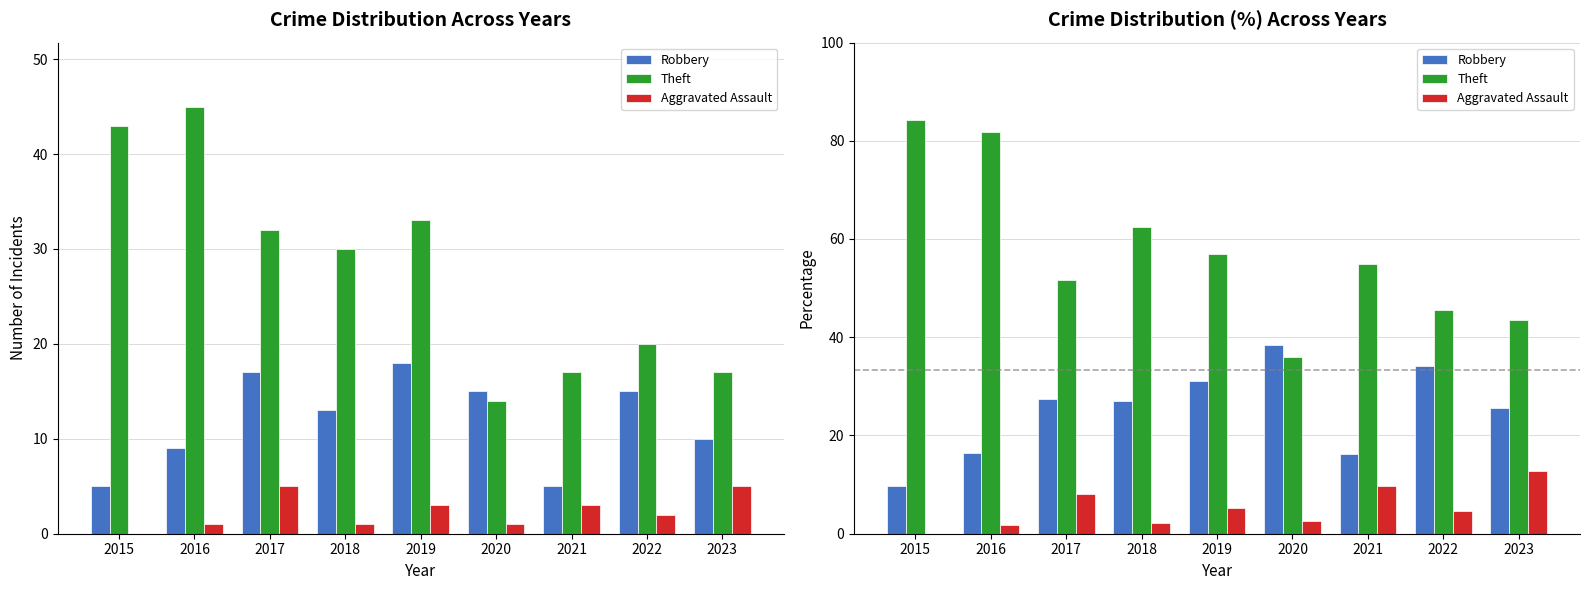

True or false: Robbery has a value of 17.6 at 2022.

False